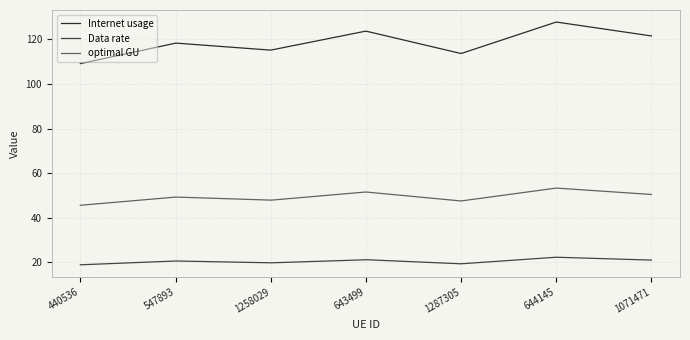

Which series has the largest total across all categories?

Internet usage